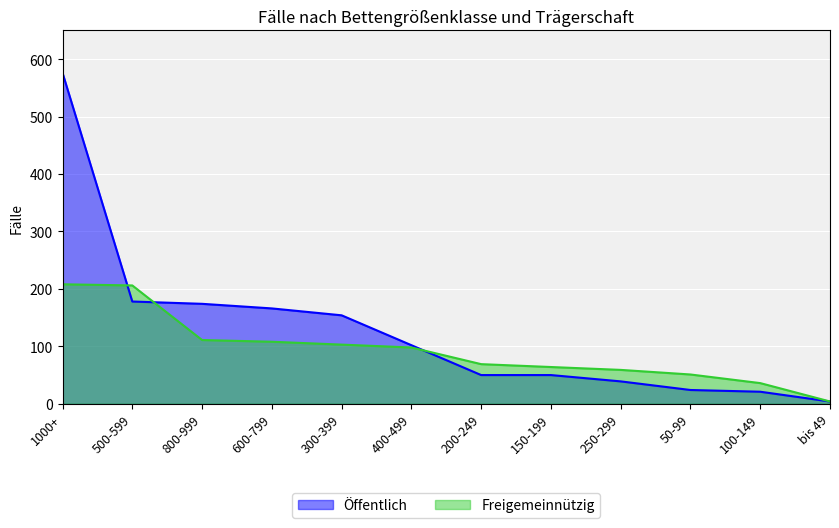

The value of Freigemeinnützig at 250-299 is 59. True or false?

True